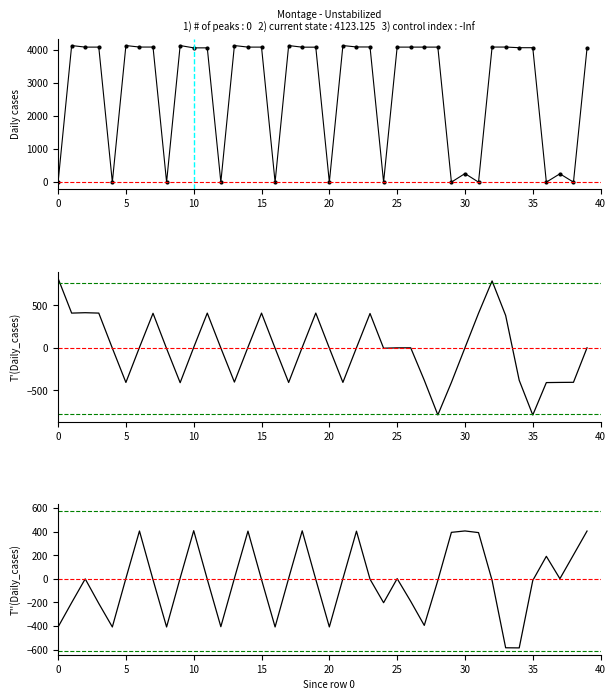

Is it true that memory equals 259.4 at 30?

True